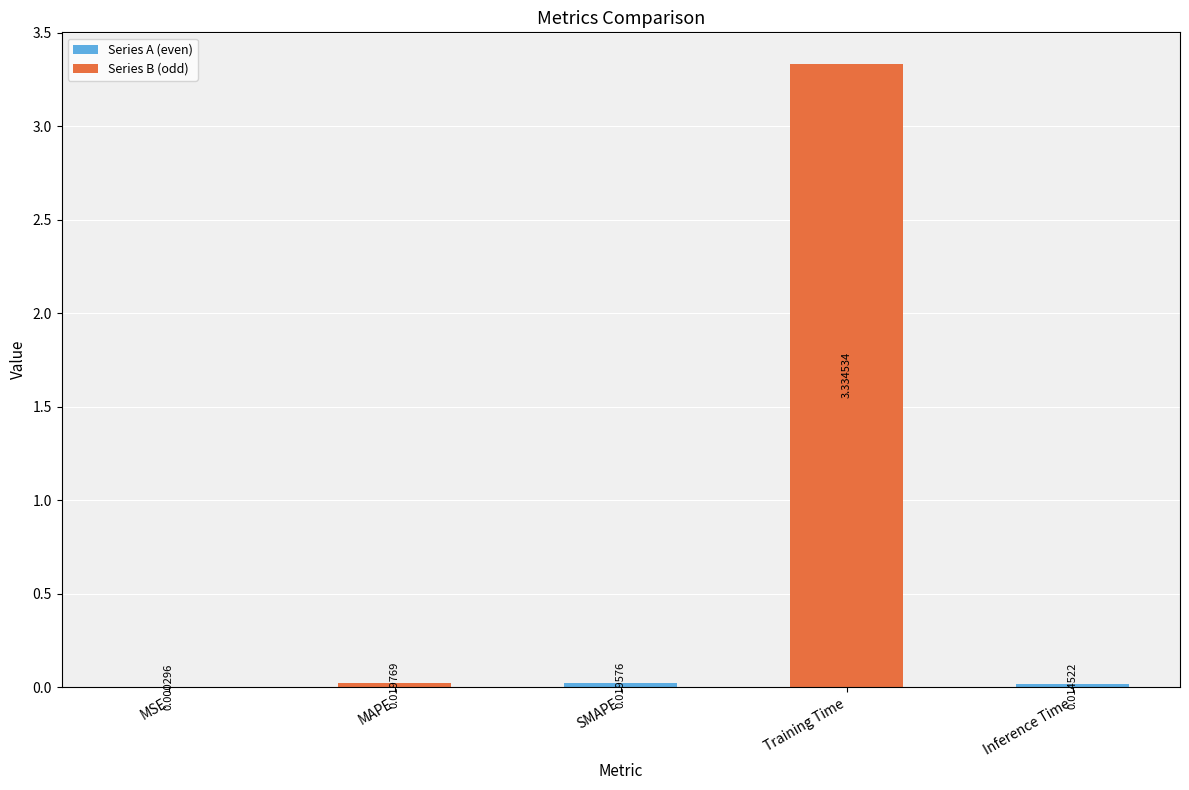

True or false: the data shows 1.4 at Training Time.

False